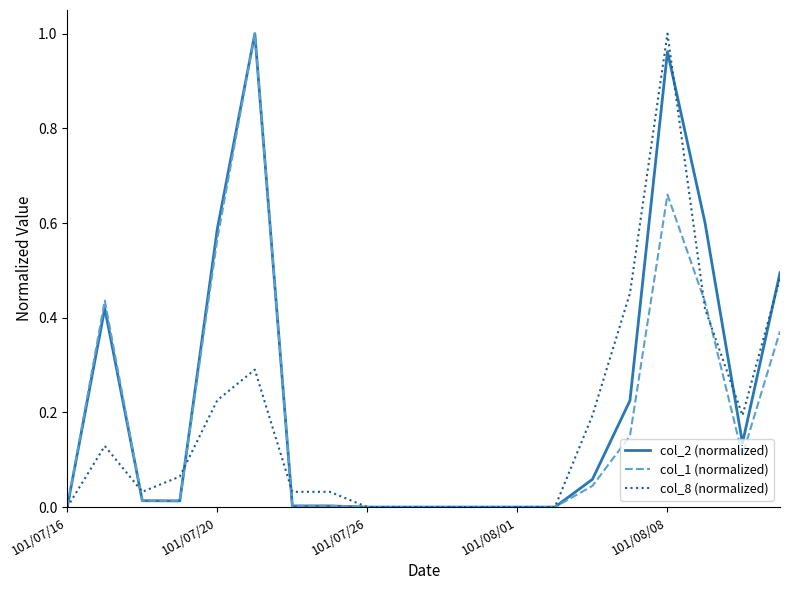

In col_2 (normalized), how many points are lower than both neighbors (excluding endpoints)?

3